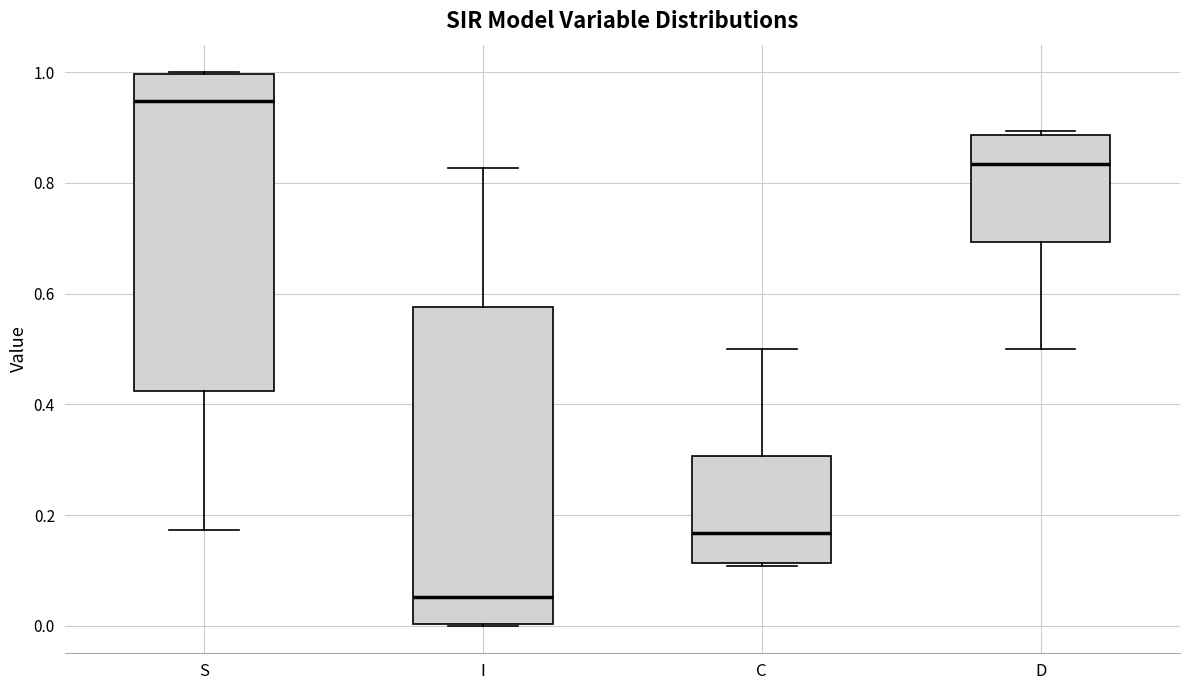

Reading left to right, read every box against the y-axis: the position of its median line, the range the box covers, and the ends of its whiskers. The values are not printed on the chart, so give them approximately, as read against the axis.

S: median 0.94, box 0.42 to 1.00, whiskers 0.18 to 1.00
I: median 0.06, box 0.00 to 0.58, whiskers 0.00 to 0.82
C: median 0.16, box 0.12 to 0.30, whiskers 0.10 to 0.50
D: median 0.84, box 0.70 to 0.88, whiskers 0.50 to 0.90